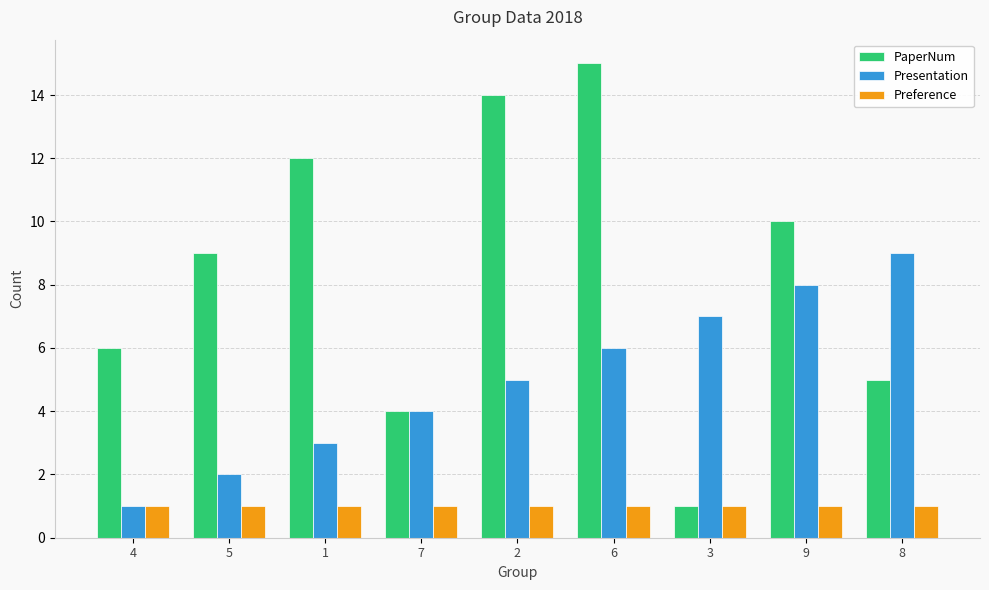

How many data points in Presentation are less than 5?

4